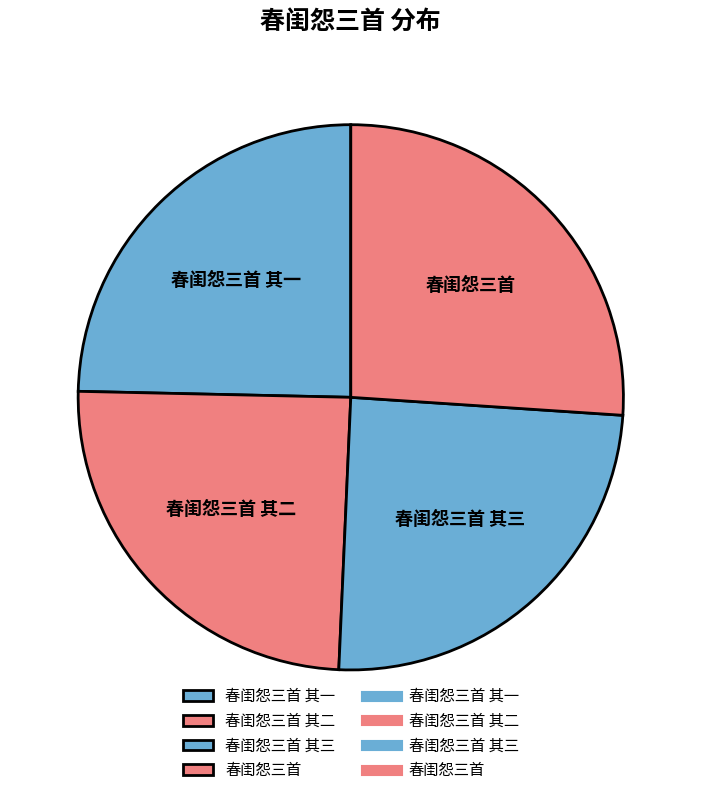

True or false: 春闺怨三首 其一 accounts for 25% of the total.

True